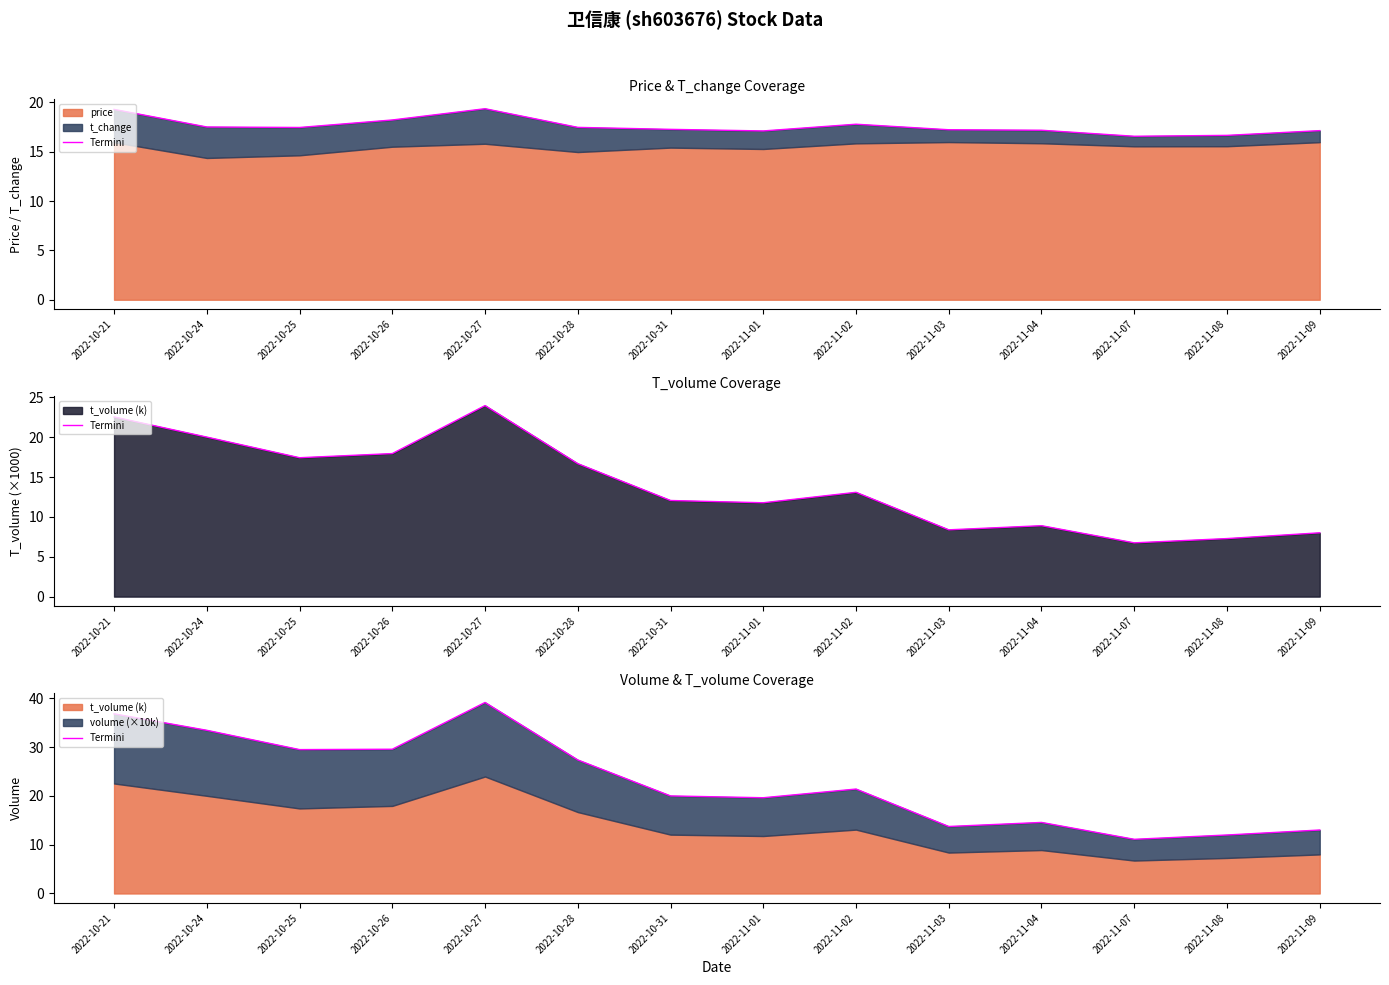

What is the label of the 8th point from the left?

2022-11-01